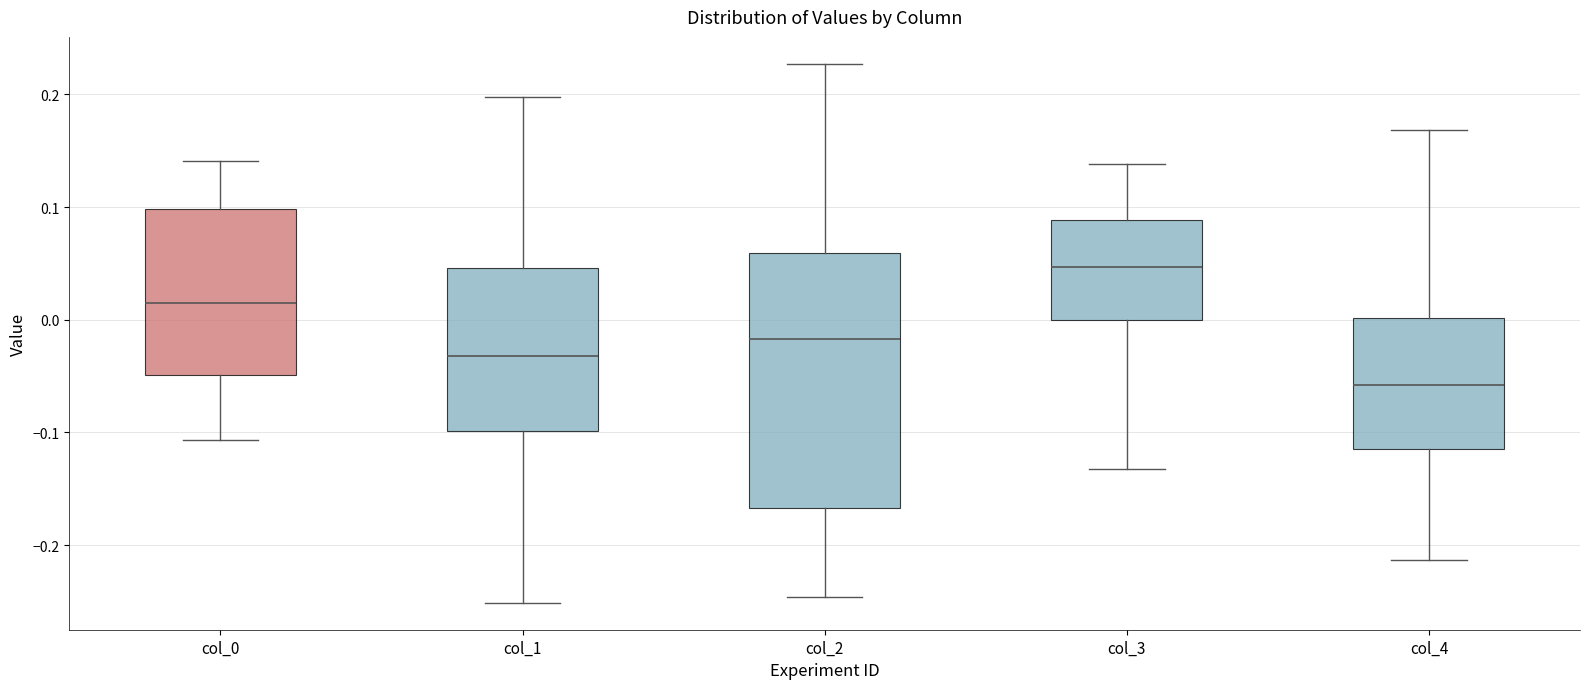

Where is the lower edge of the box for col_0 on the y-axis? The values are not printed on the chart, so give them approximately, as read against the axis.

-0.05